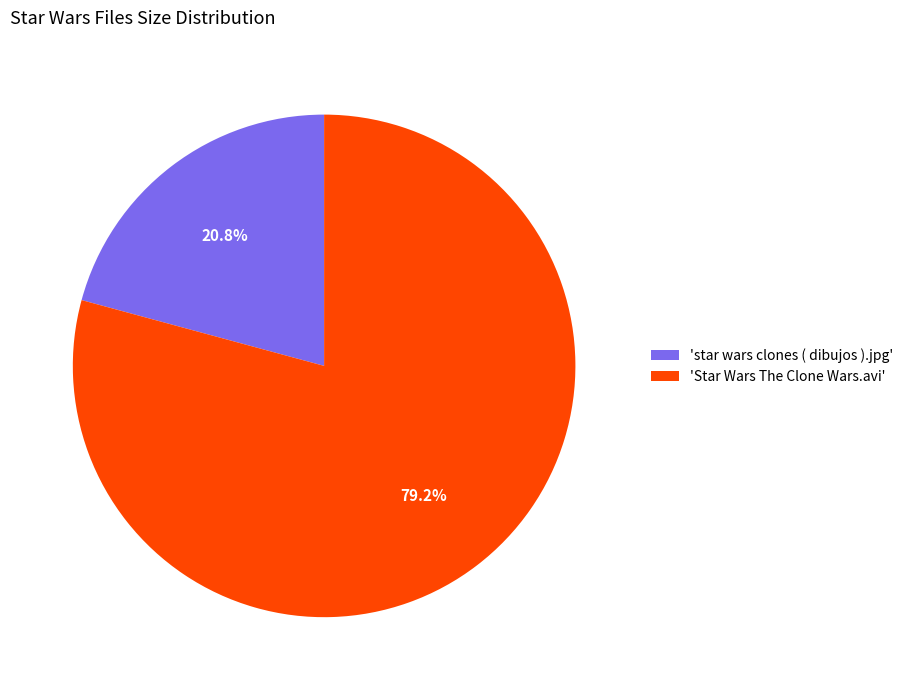

What is the smallest slice in the pie chart?

'star wars clones ( dibujos ).jpg'